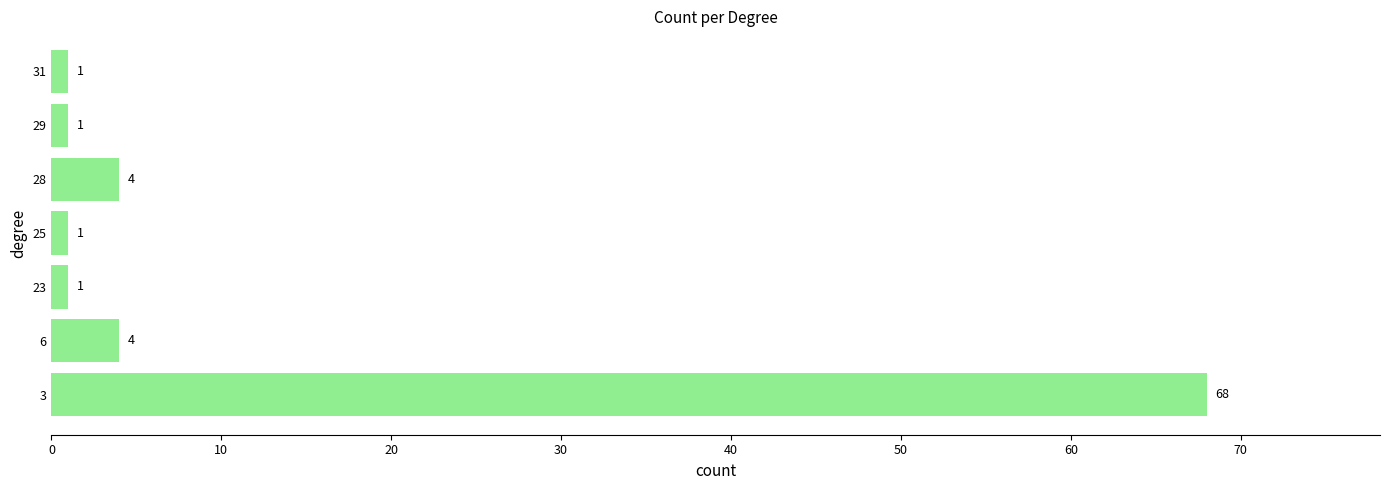

The value at 23 is 1. True or false?

True